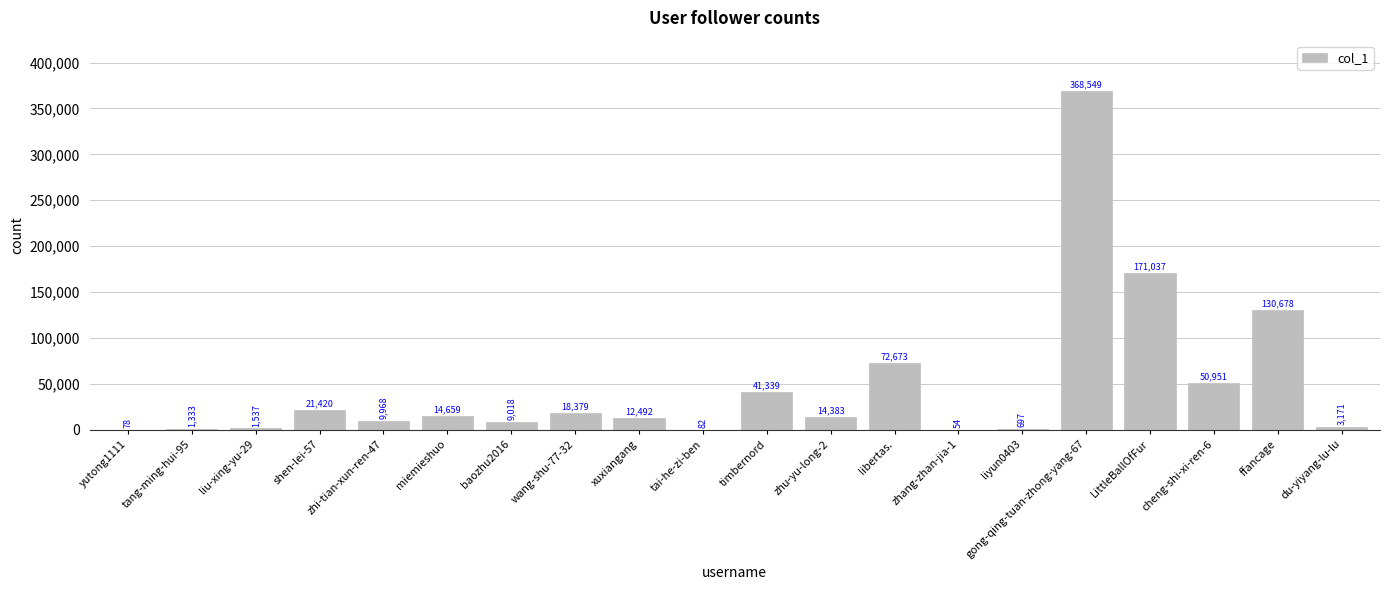

What is the change in value from liu-xing-yu-29 to cheng-shi-xi-ren-6?

+49414